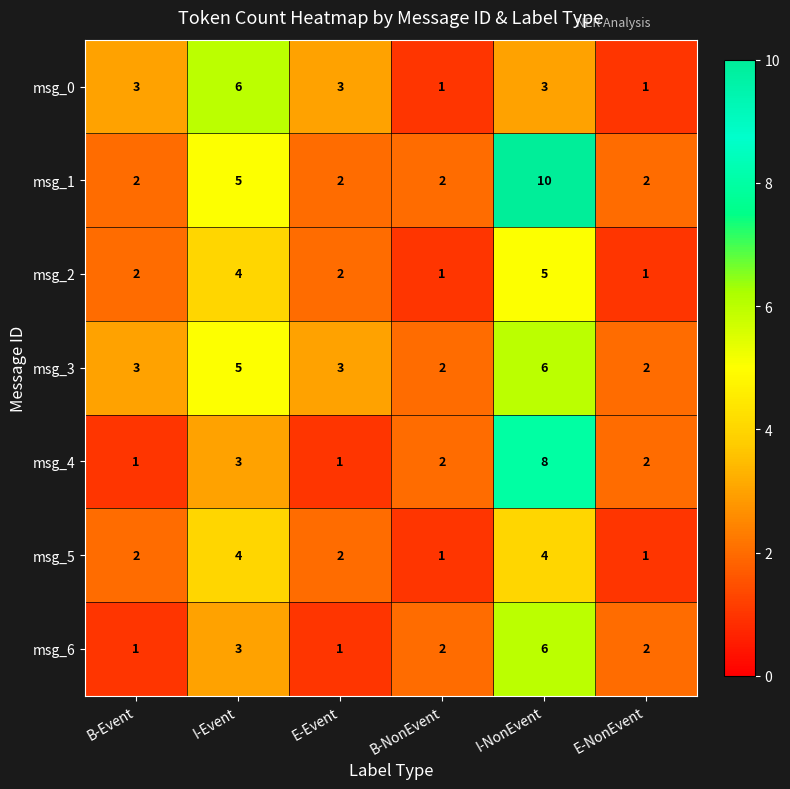

What is the minimum value shown in the chart?

1